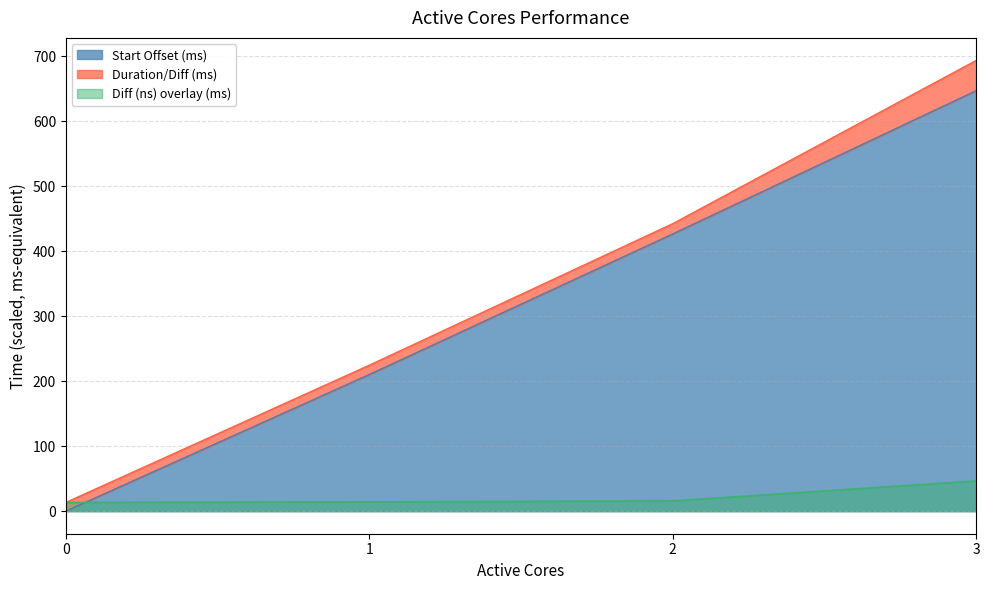

Does the chart have visible grid lines?

Yes